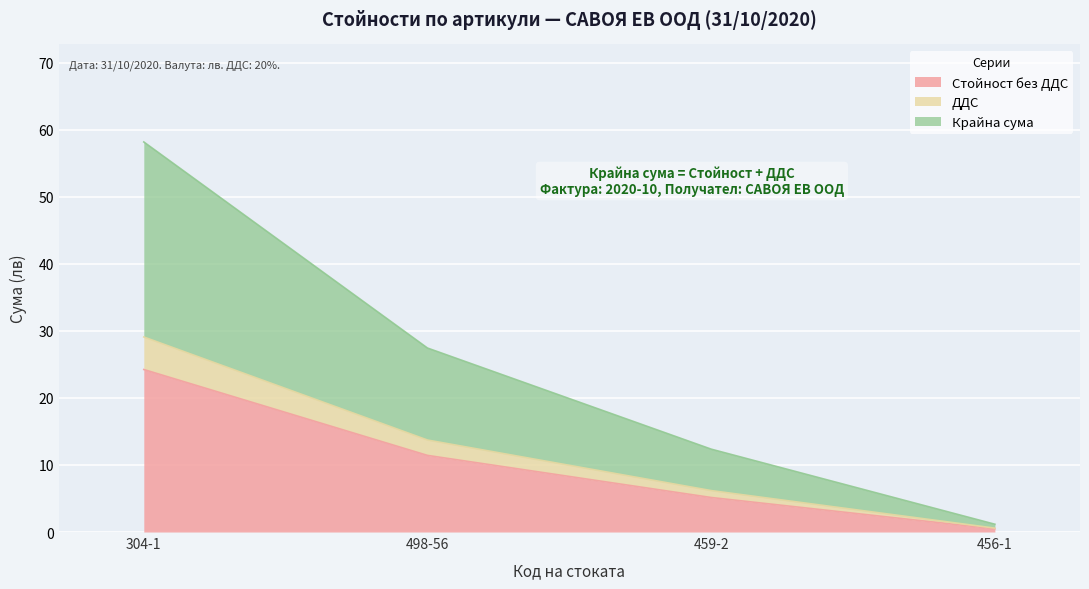

Is the value of ДДС at 498-56 greater than the value of Стойност без ДДС at 456-1?

Yes